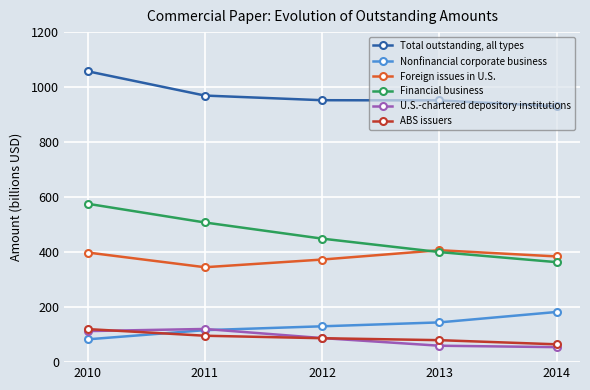

True or false: ABS issuers and Total outstanding, all types intersect in this chart.

False